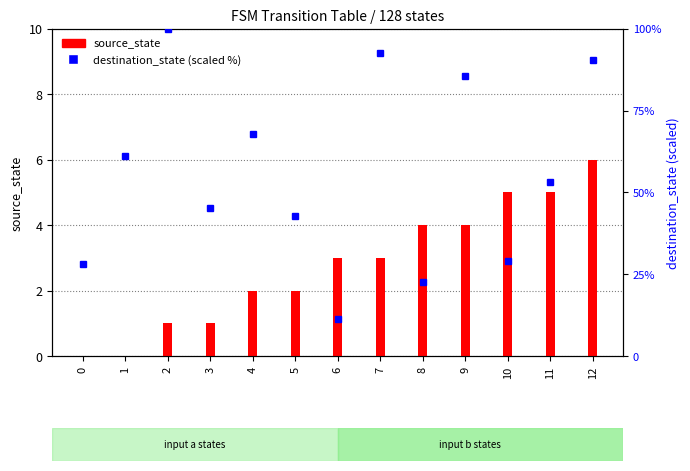

List the series in order of their overall mean, highest first.

destination_state (scaled %), source_state